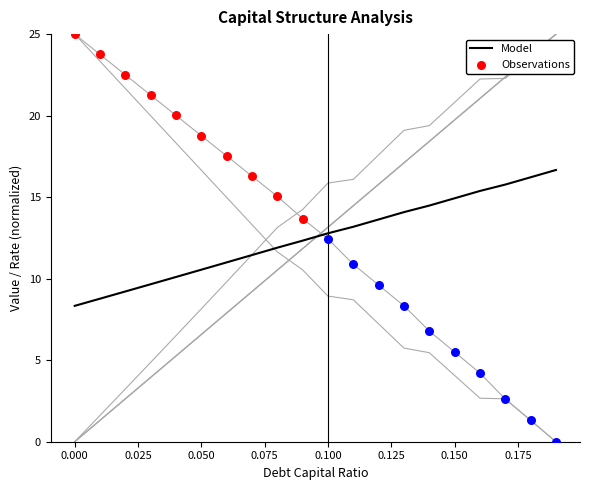

What is the minimum value for Model?

8.3